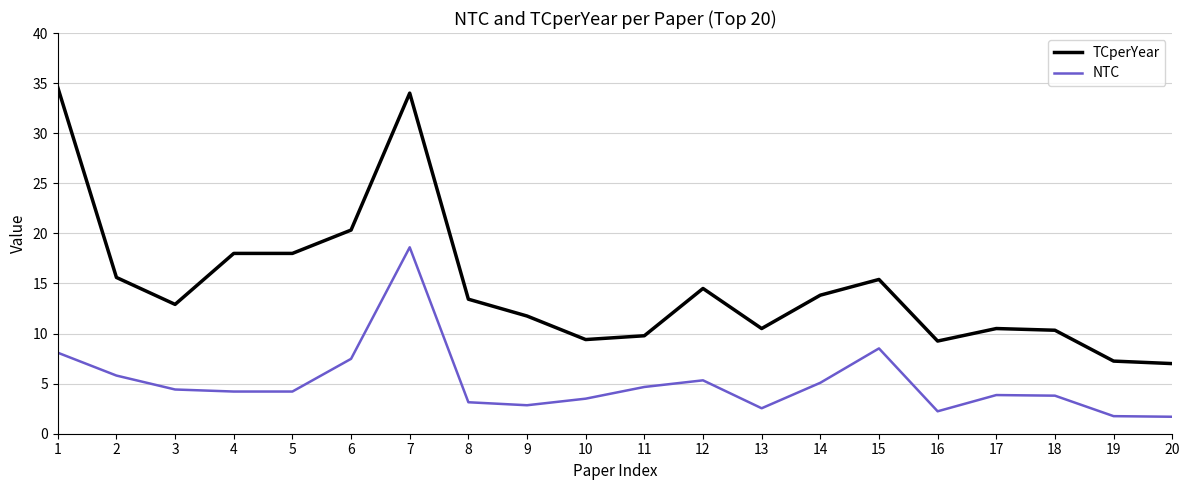

What is the spread (max minus min) of values at 4?

13.8